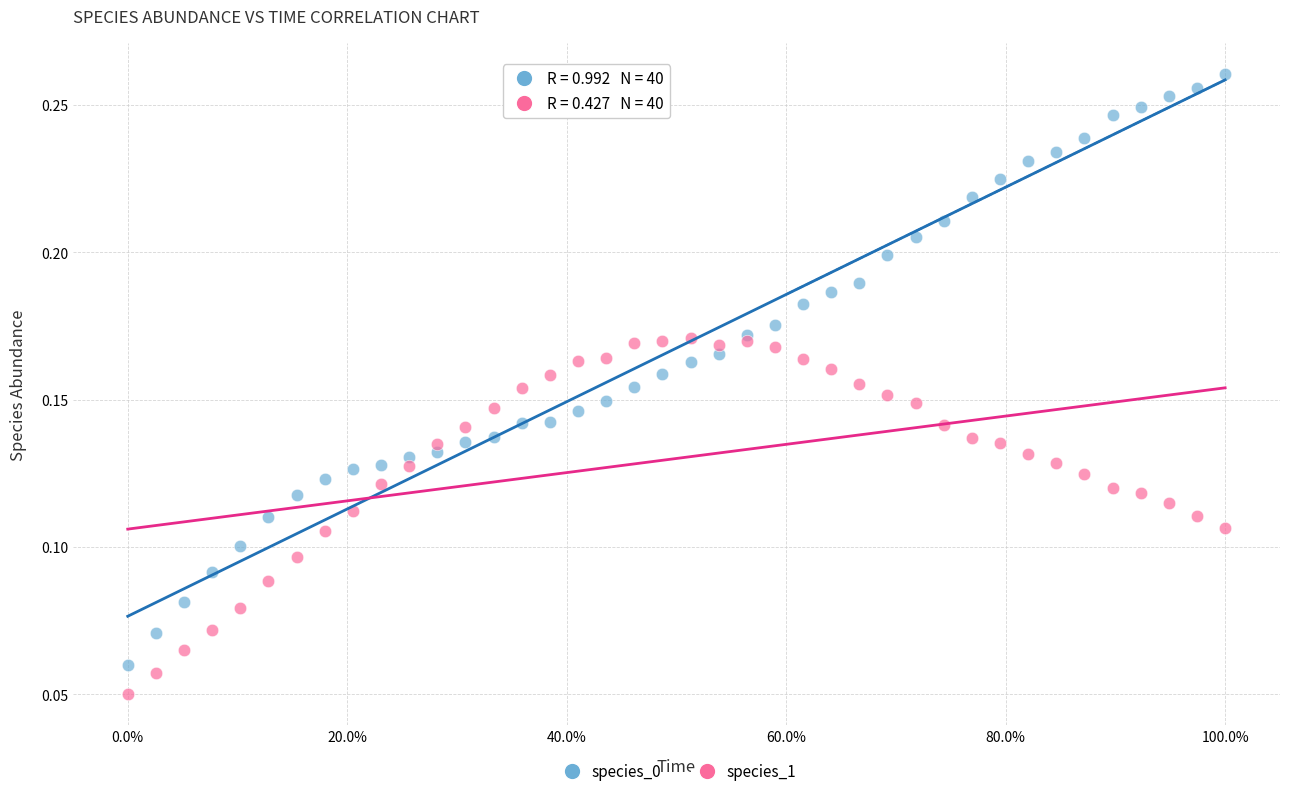

What are all the series names shown in the legend?

species_0, species_1